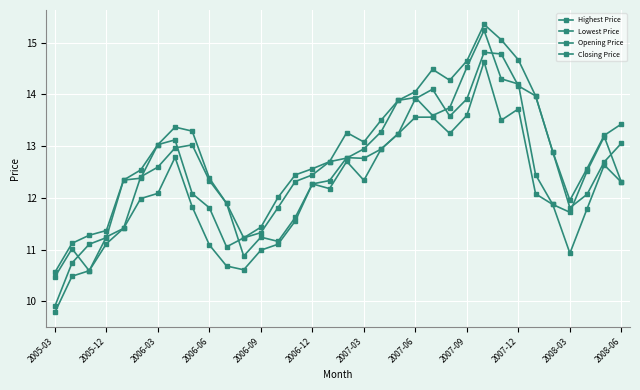

What is the average value of the Highest Price series?

12.9